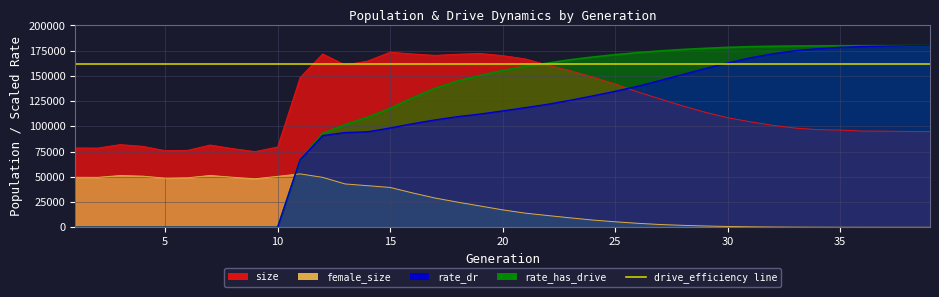

True or false: size has a value of 172222.0 at 19.

True